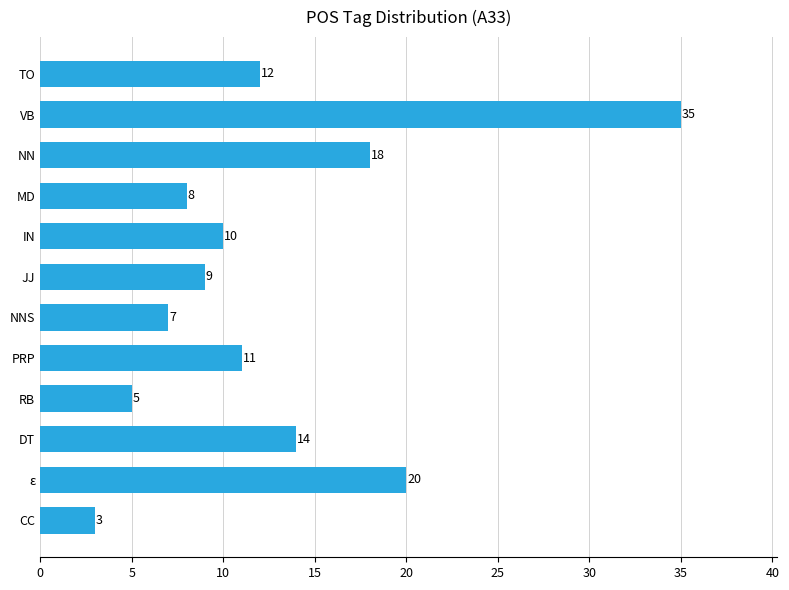

Rank the categories by value from highest to lowest.

VB, ε, NN, DT, TO, PRP, IN, JJ, MD, NNS, RB, CC